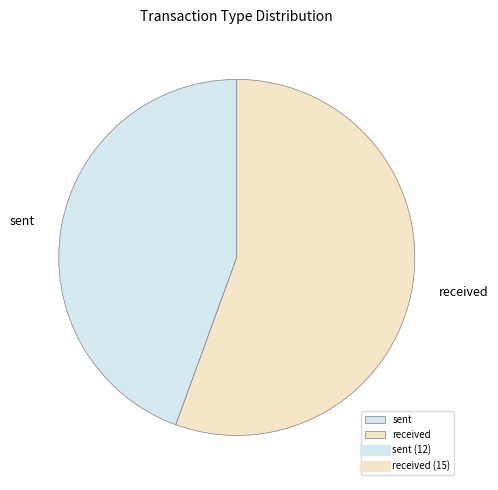

How many segments does this pie chart have?

2